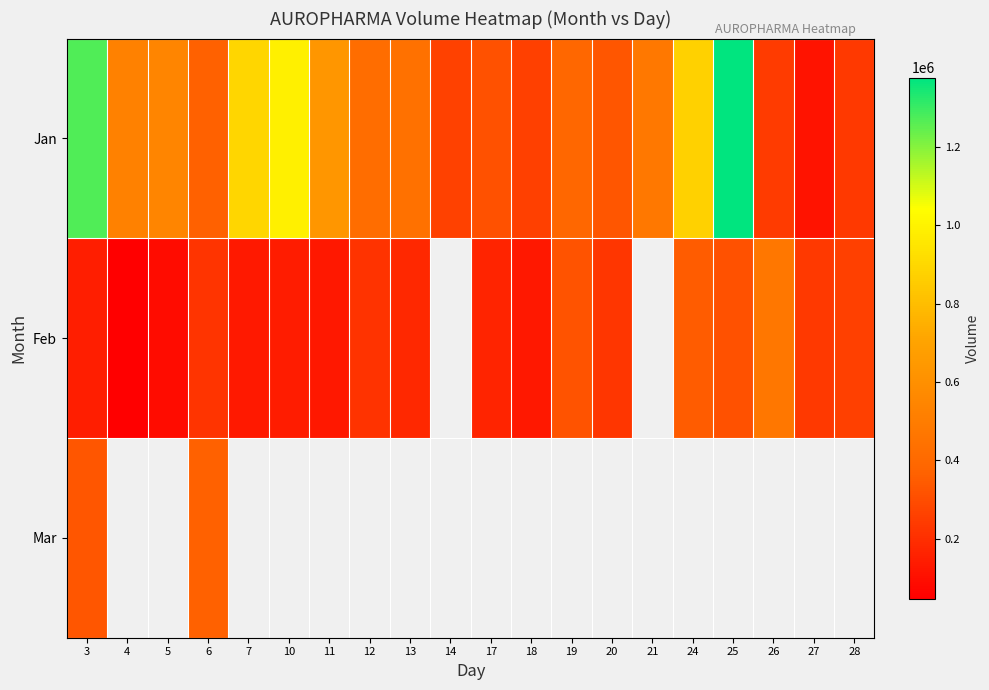

What is the difference between the Feb values at 12 and 24?

135340.0